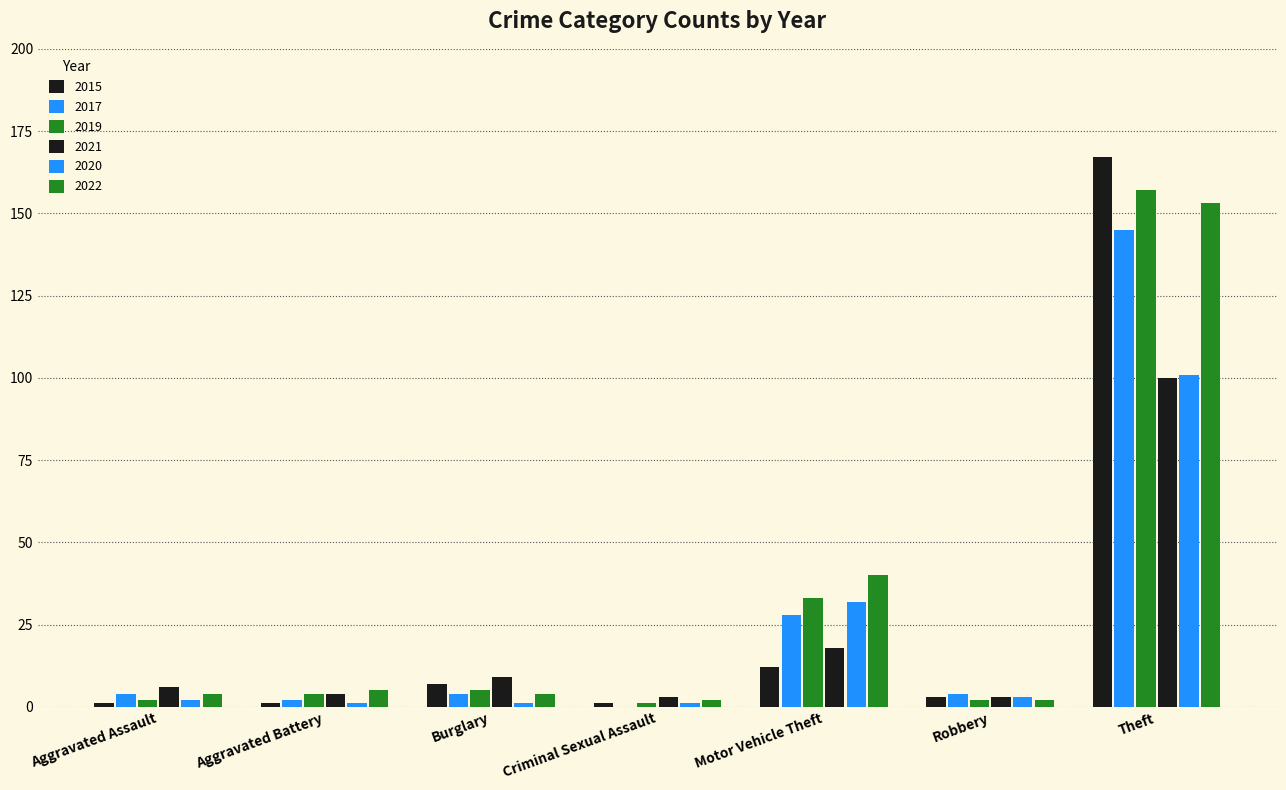

How many categories are shown in the chart?

7